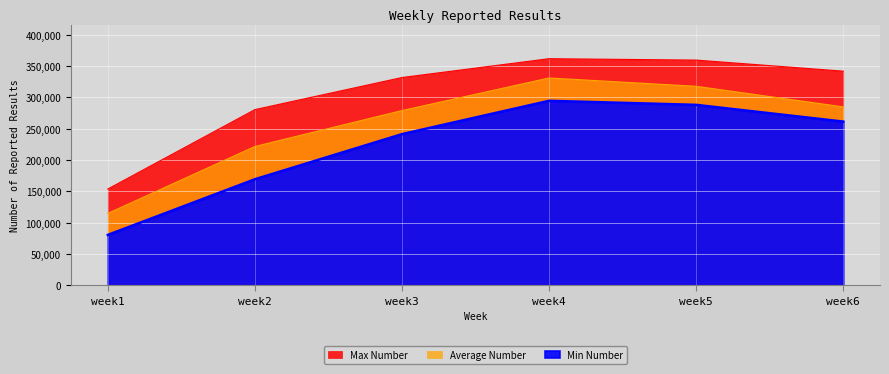

True or false: Min Number and Max Number intersect in this chart.

False